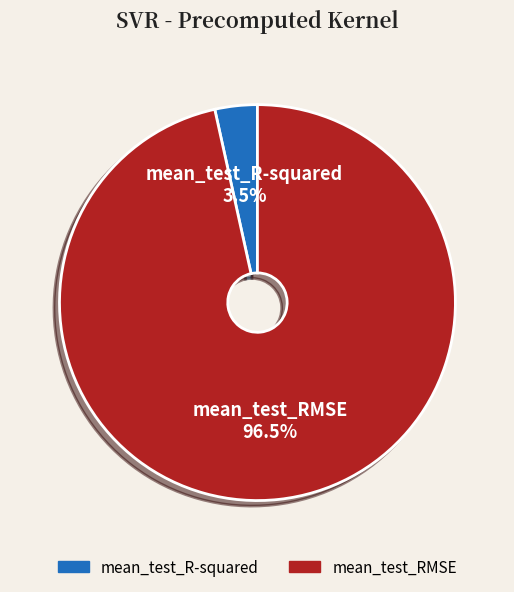

Rank the categories by value from lowest to highest.

mean_test_R-squared, mean_test_RMSE